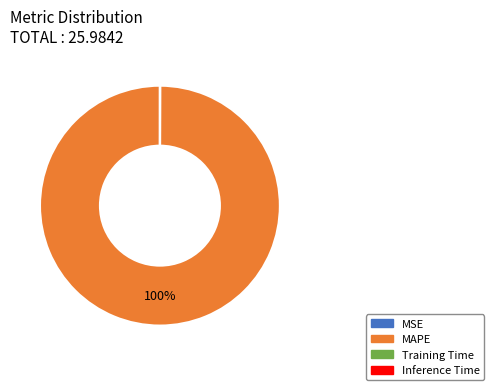

Which category accounts for the majority?

MAPE